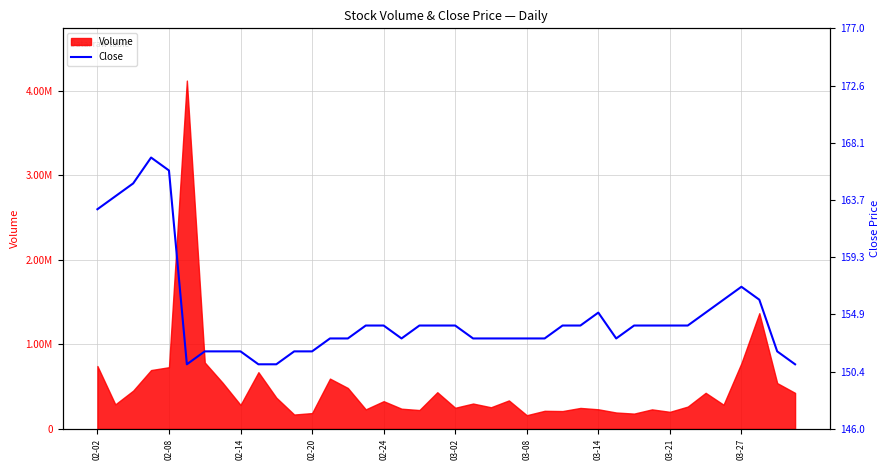

Where is the data nearest to the value 159?

03-27